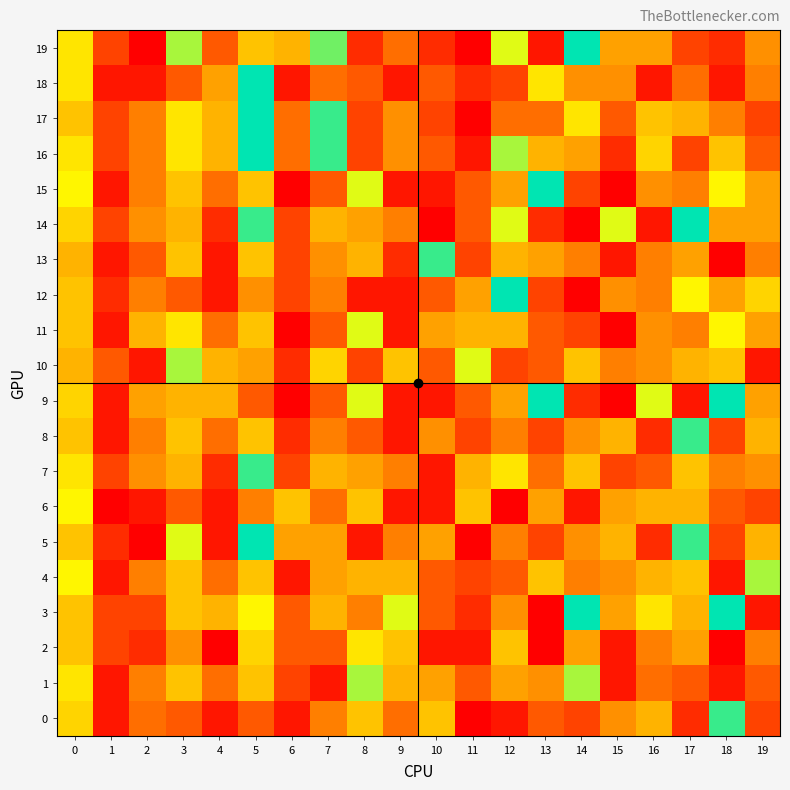

At how many categories does at least one series exceed 18?

6